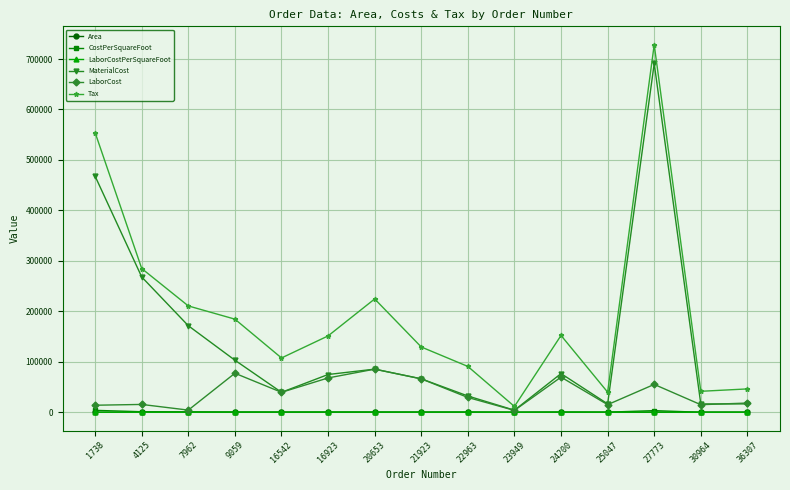

Does the chart display data point markers on the line(s)?

Yes